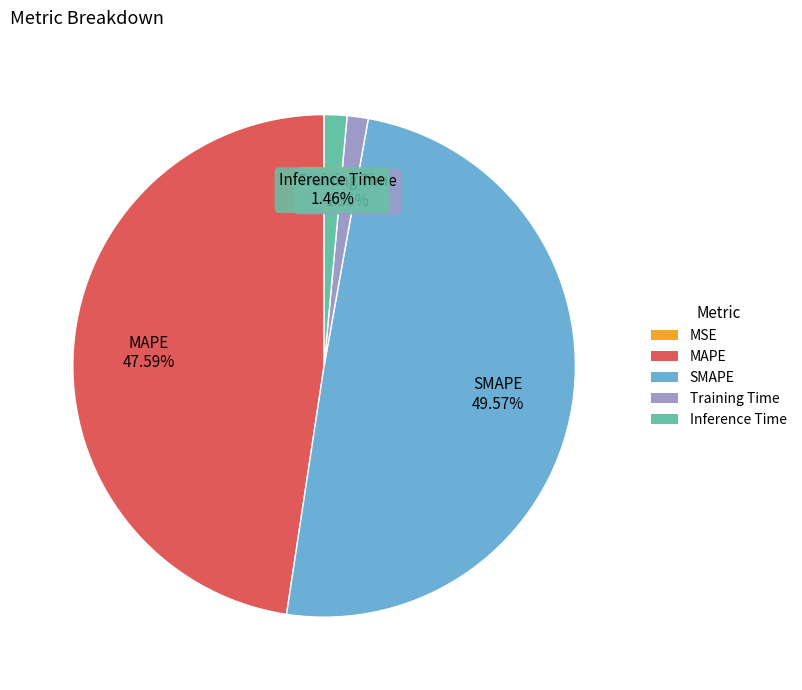

What is the largest slice in the pie chart?

SMAPE